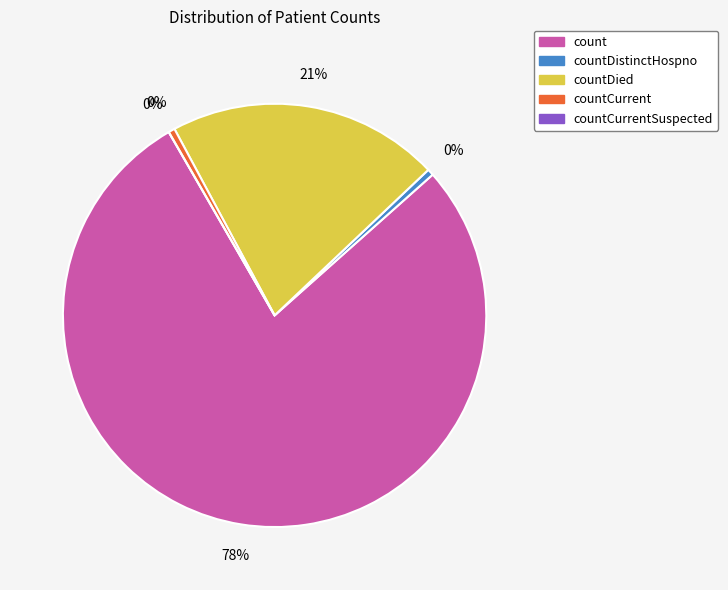

Which slice is the smallest?

countCurrentSuspected